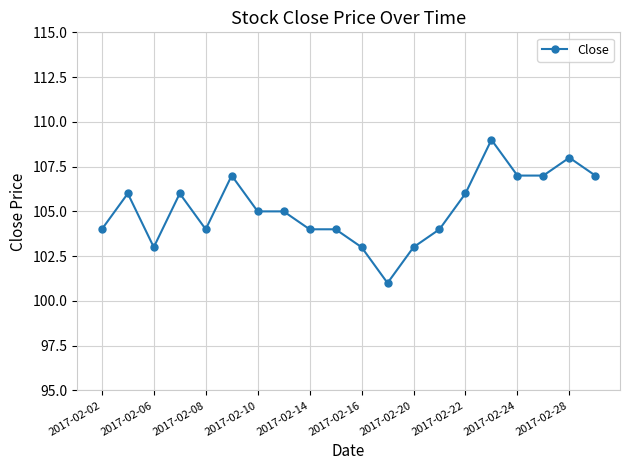

Reading left to right, what are all the values shown in this chart?

104	106	103	106	104	107	105	105	104	104	103	101	103	104	106	109	107	107	108	107